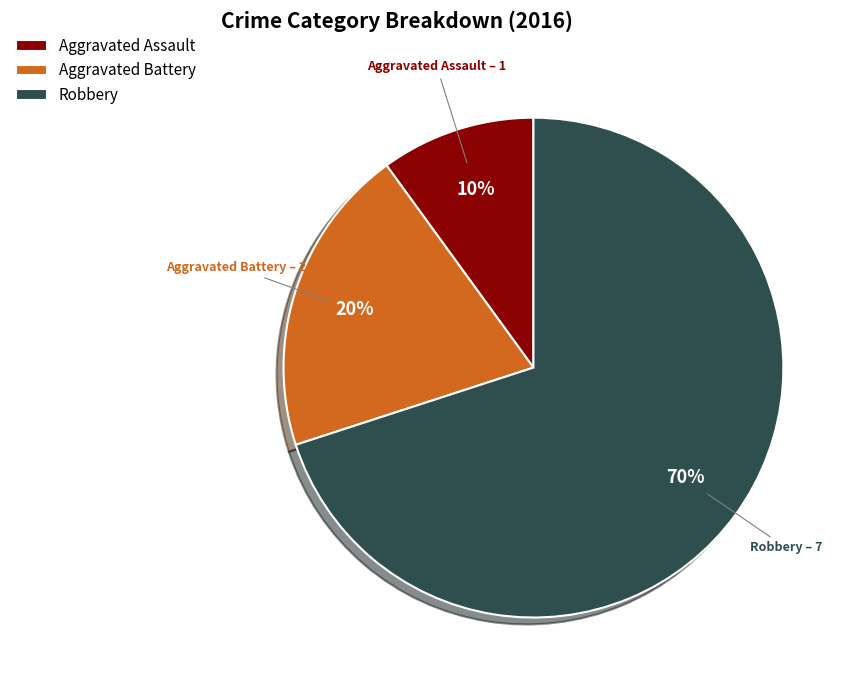

Is it true that Aggravated Battery is 5% of the pie?

False